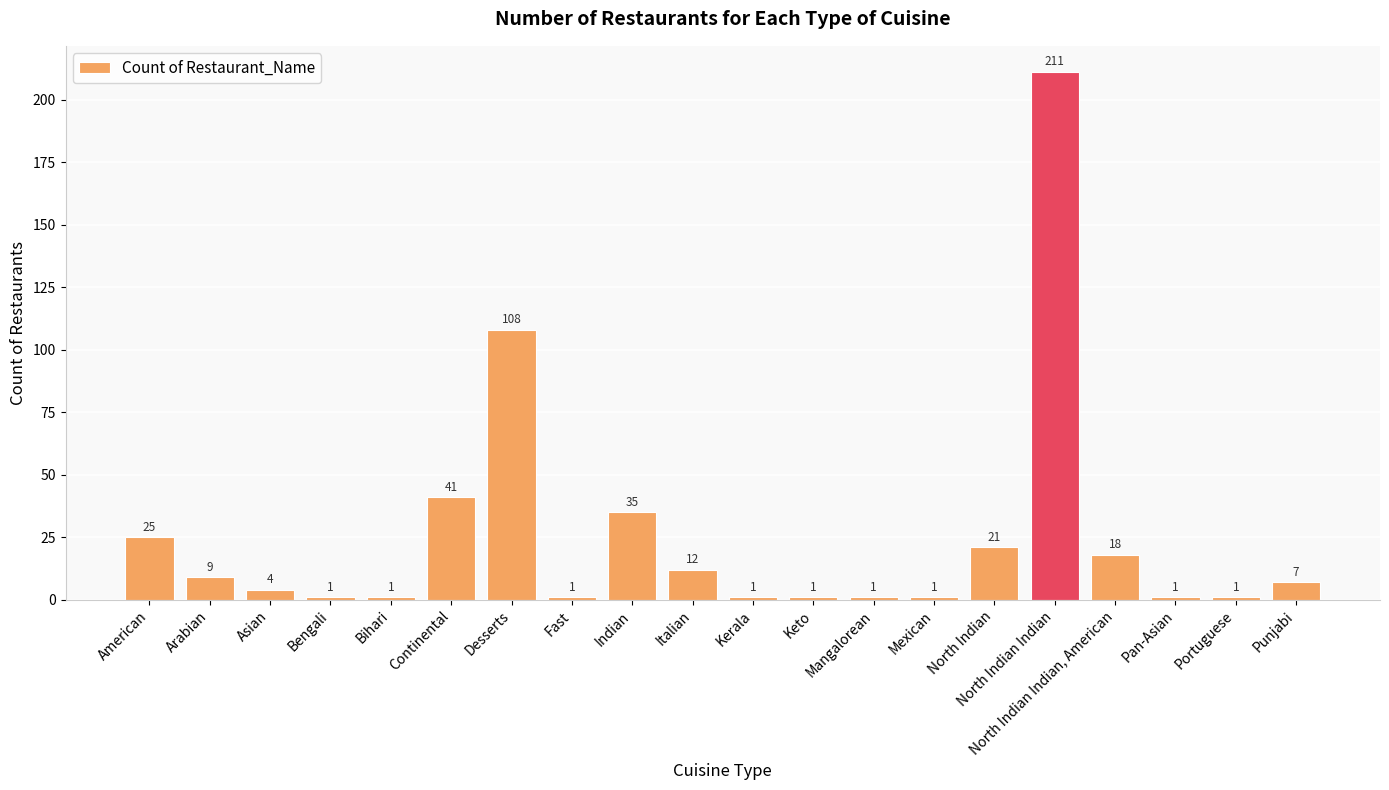

Approximately how many times larger is the value at Bengali compared to Fast?

1.0